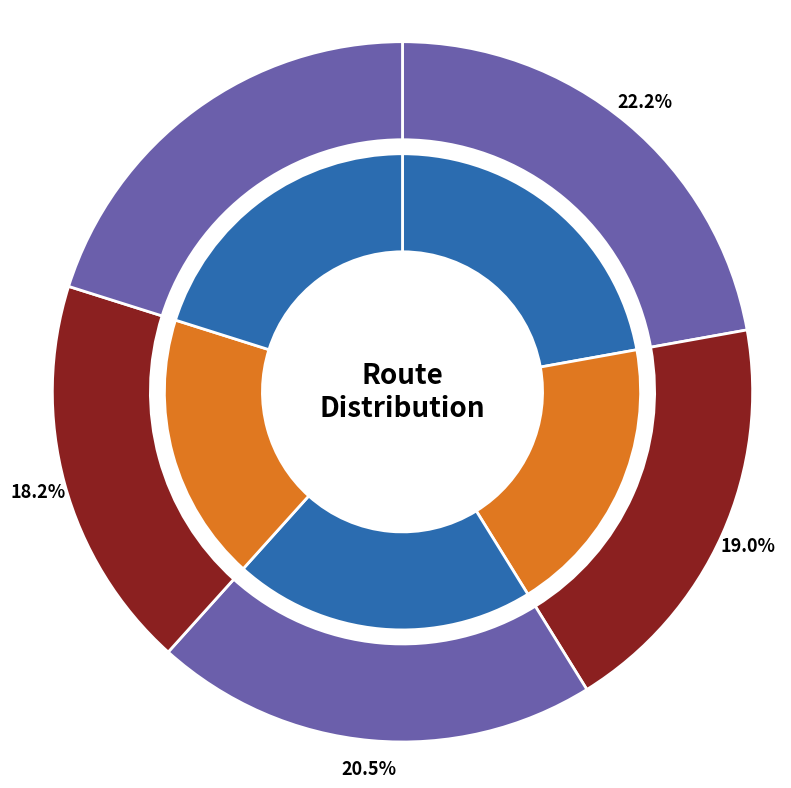

The Row 2 slice represents 19% of the pie. True or false?

True